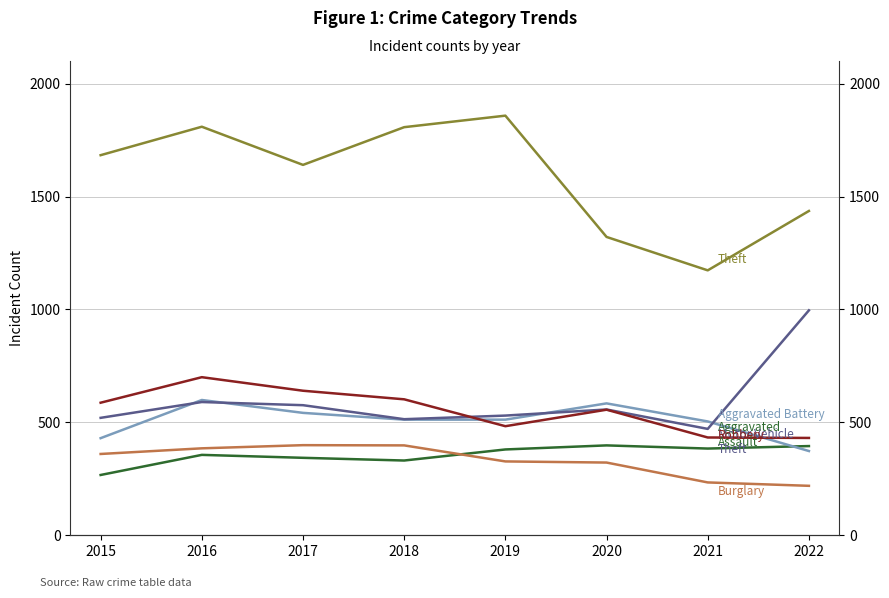

Where is the first local minimum for Theft?

2017